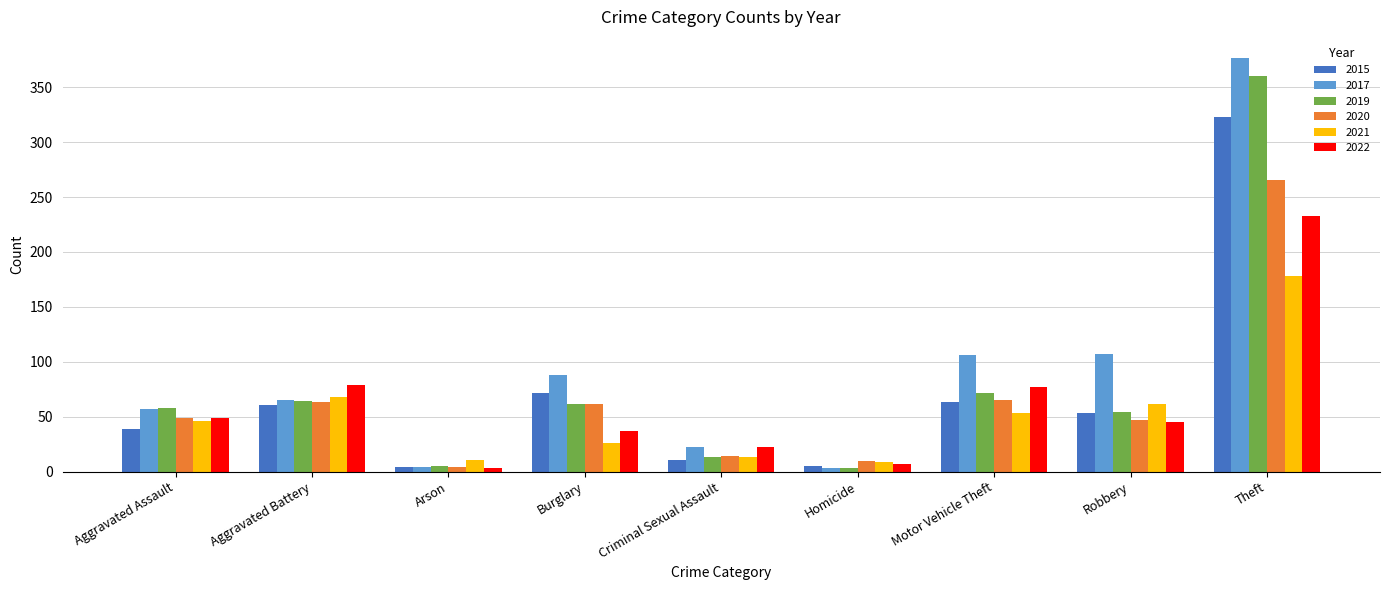

Rank the series by their maximum value, from highest to lowest.

2017, 2019, 2015, 2020, 2022, 2021